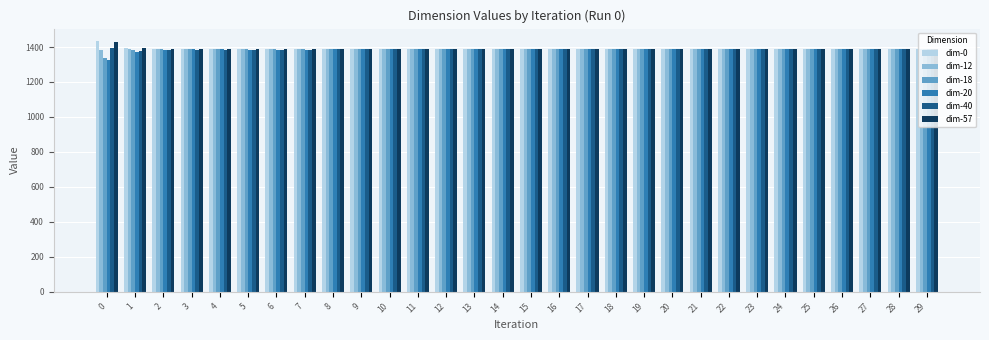

What is the average value of the dim-0 series?

1389.5